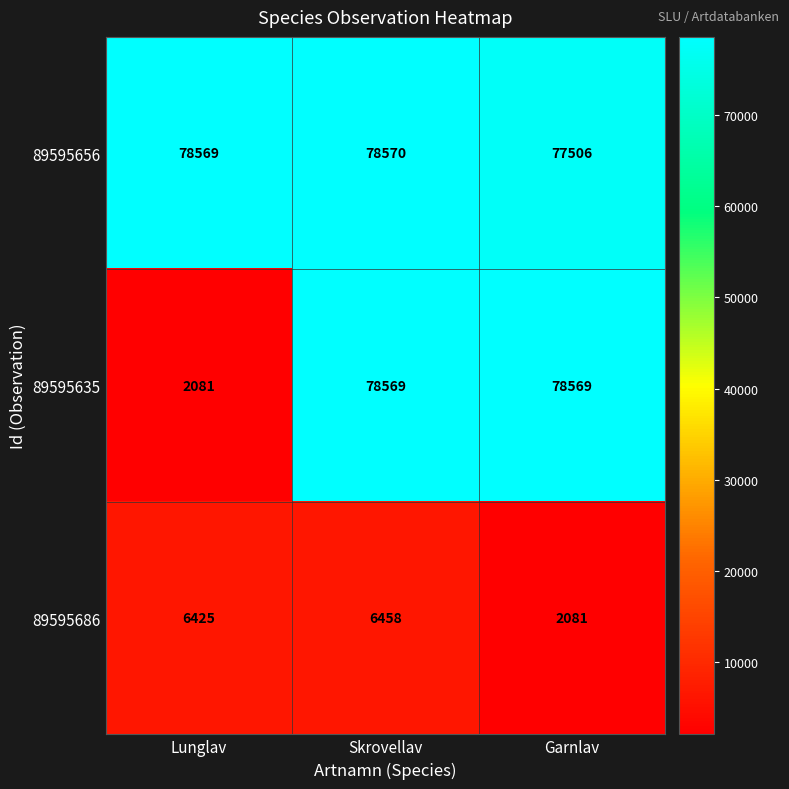

At which category is the sum across all series the highest?

Skrovellav